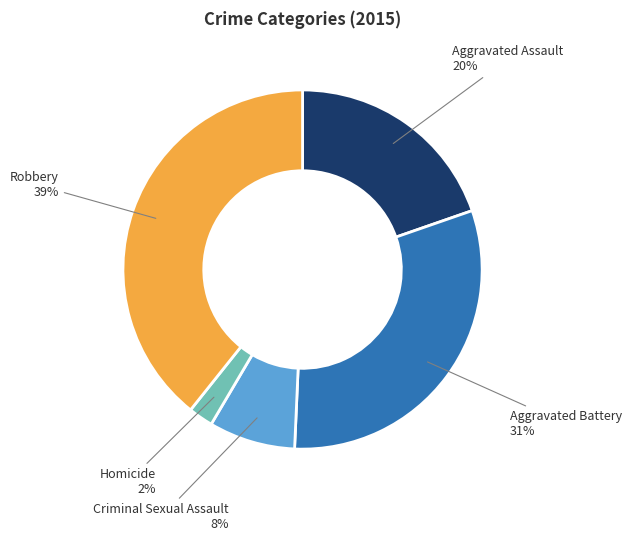

Is it true that Homicide is 12% of the pie?

False